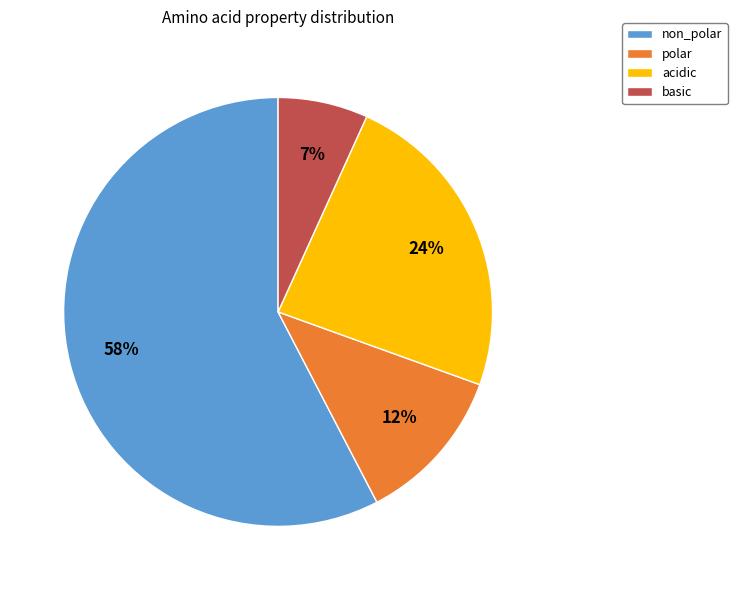

To the nearest percent, what is the difference between the non_polar and polar slice percentages?

46%